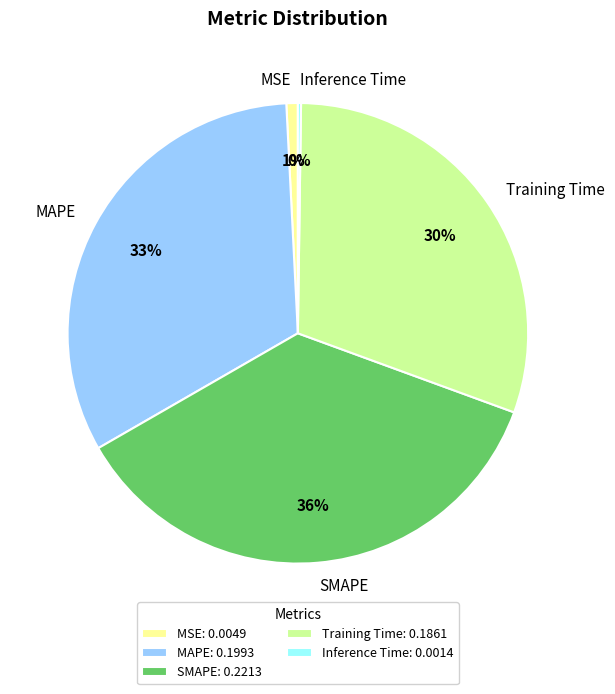

To the nearest percent, what is the difference between the largest and smallest slice percentages?

36%